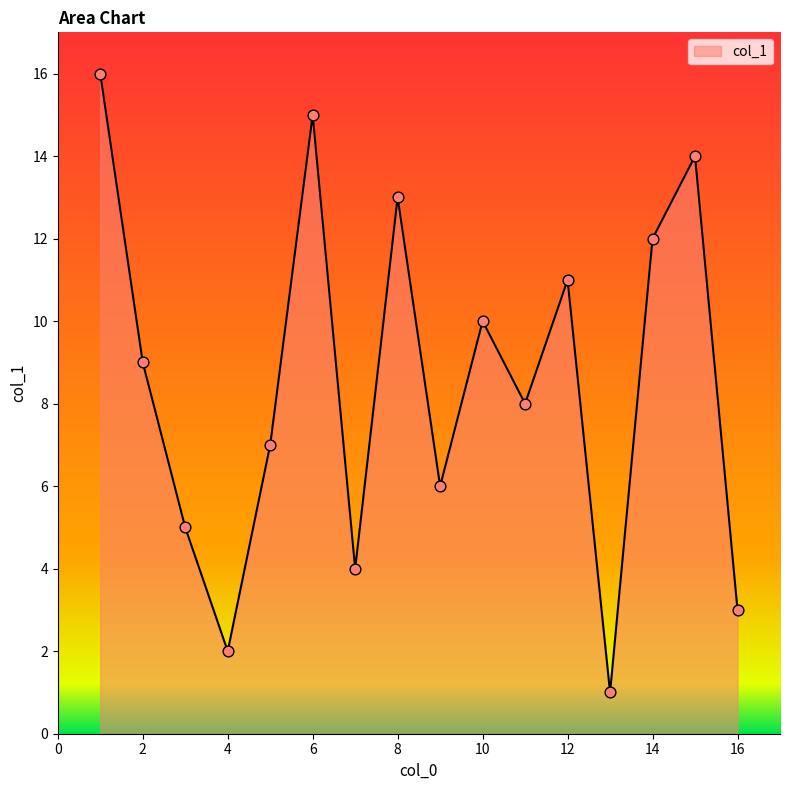

What is the greatest value displayed?

16